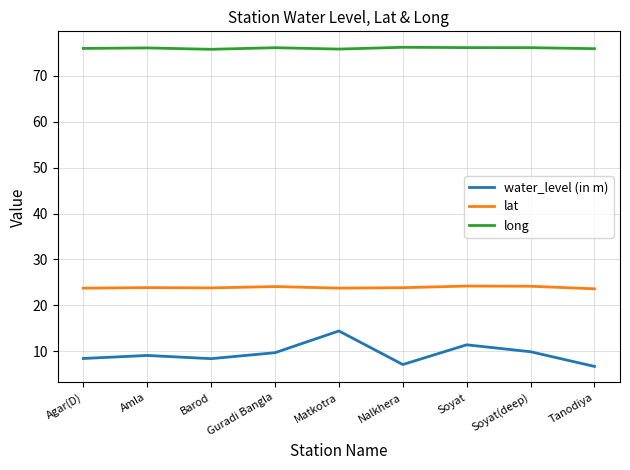

At Guradi Bangla, list the series in order from smallest to largest.

water_level (in m), lat, long